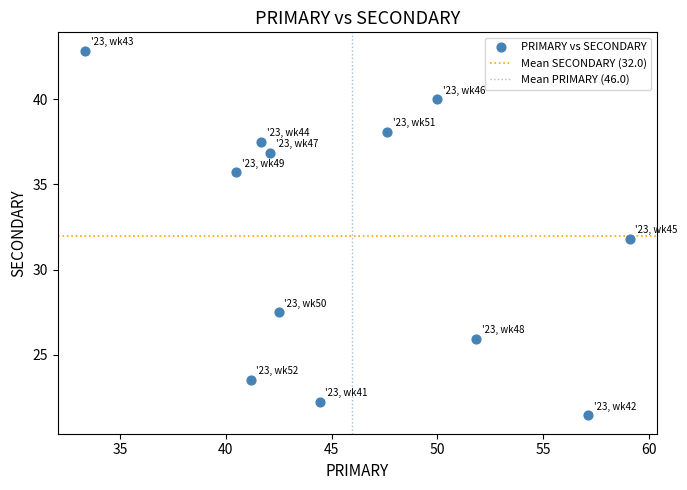

What is the average X value?

46.0